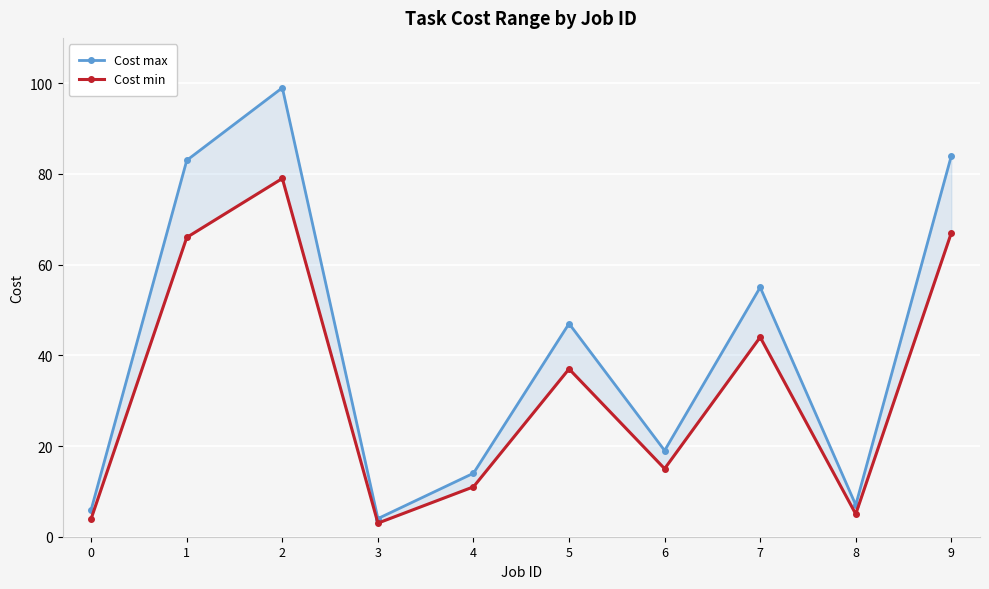

True or false: Cost max and Cost min intersect in this chart.

False